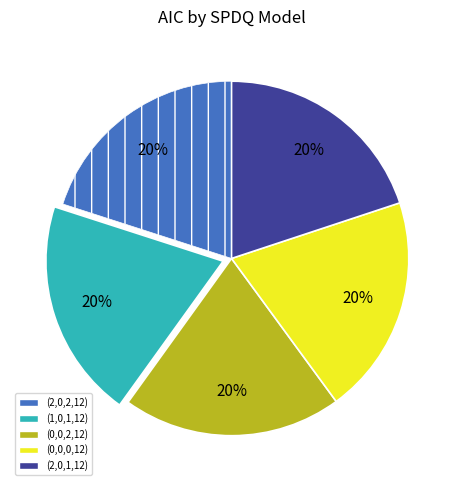

Is there any slice that represents more than half of the pie?

No